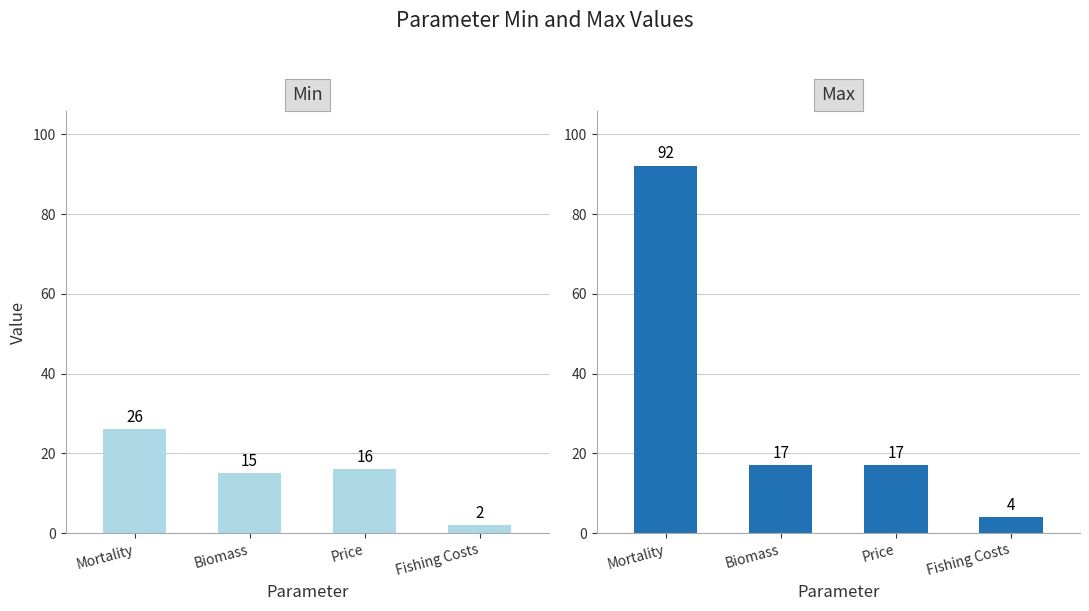

At how many categories does at least one series exceed 72?

1